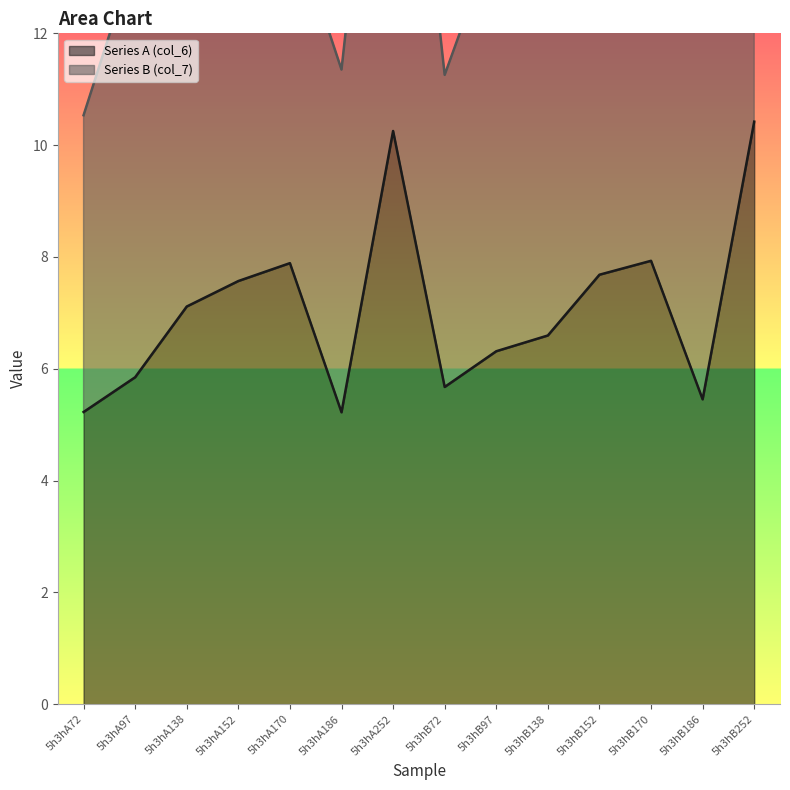

Which category has the highest value across all series?

5h3hB252